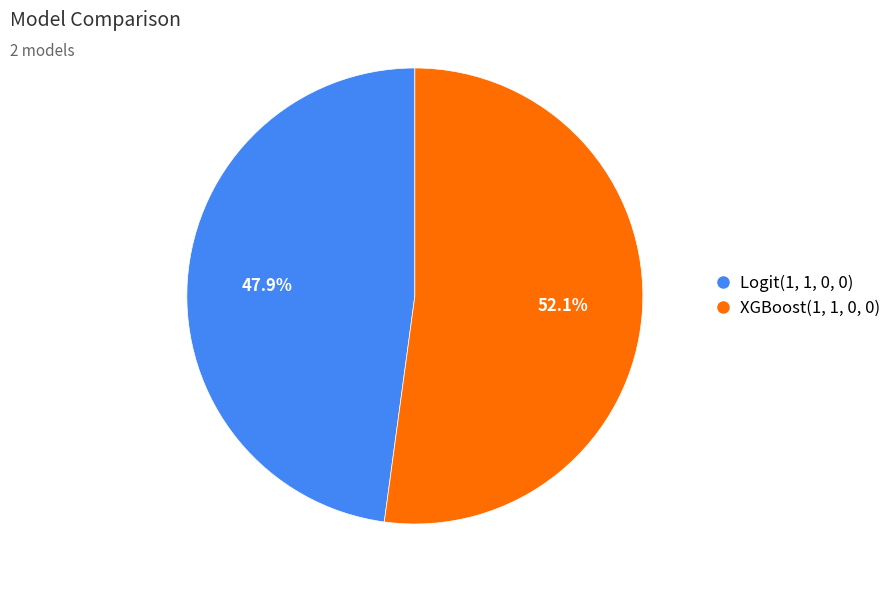

Rank the categories by value from lowest to highest.

Logit(1, 1, 0, 0), XGBoost(1, 1, 0, 0)